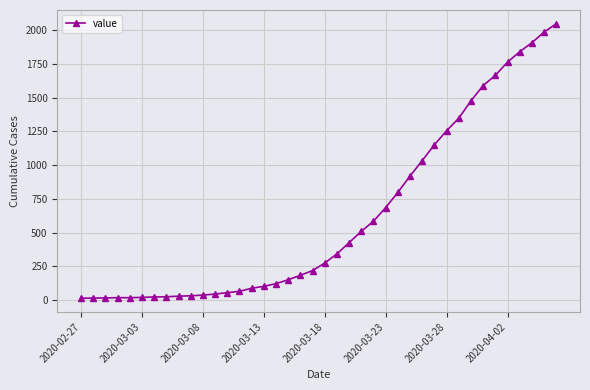

What is the difference between the maximum and minimum values?

2036